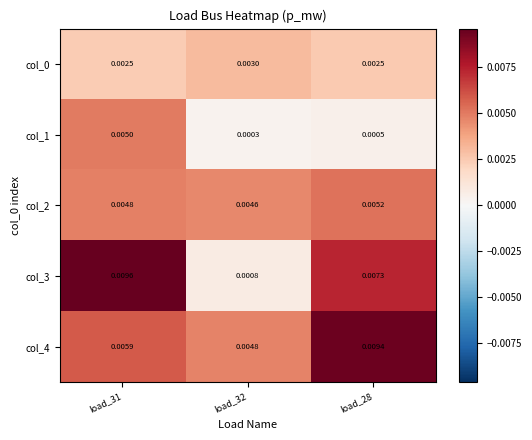

Count the number of categories in the chart.

3